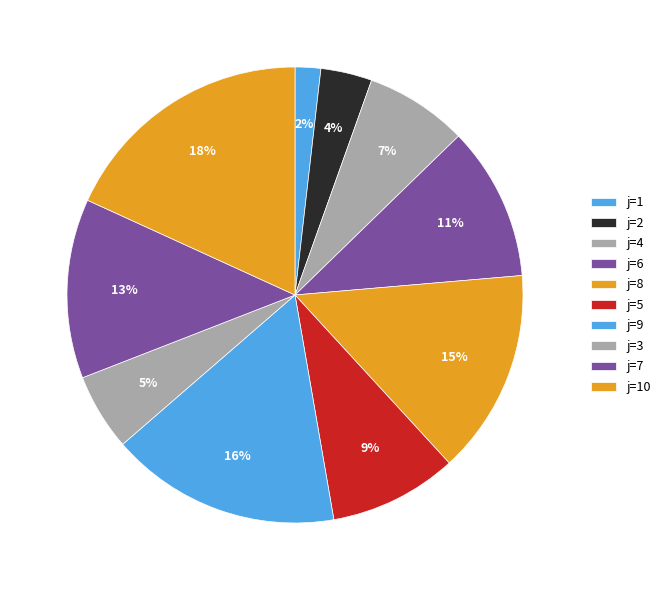

To the nearest percent, what is the average slice percentage?

10%